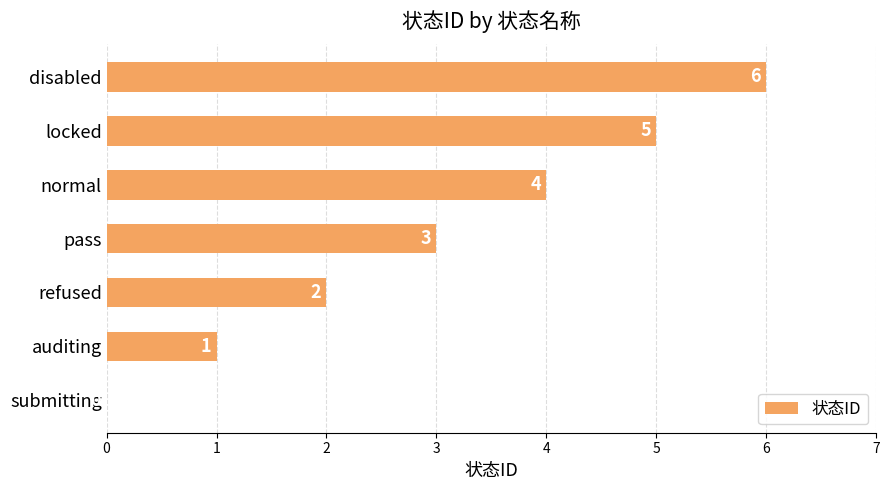

Count the number of categories in the chart.

7